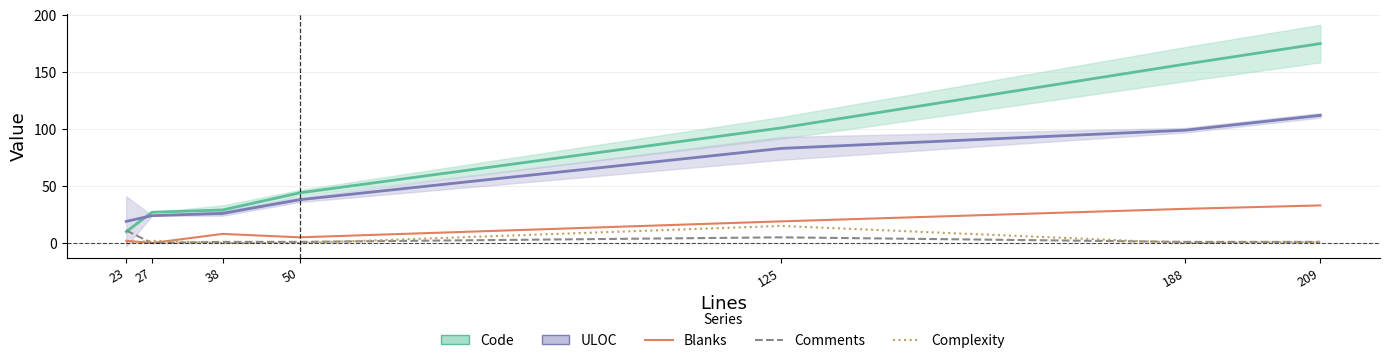

List the labels in order of ULOC value, largest first.

209, 188, 125, 50, 38, 27, 23